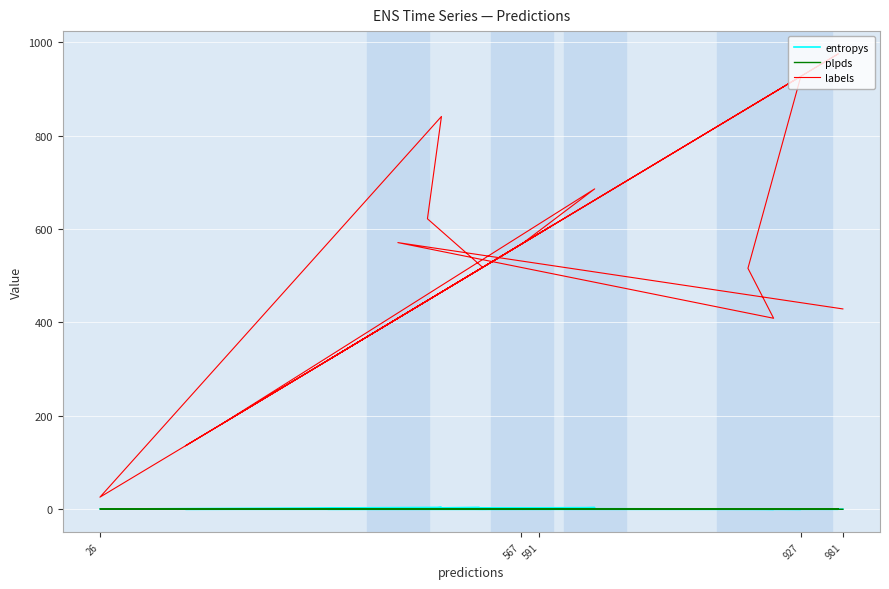

True or false: entropys has more than 0 points higher than both neighbors.

True